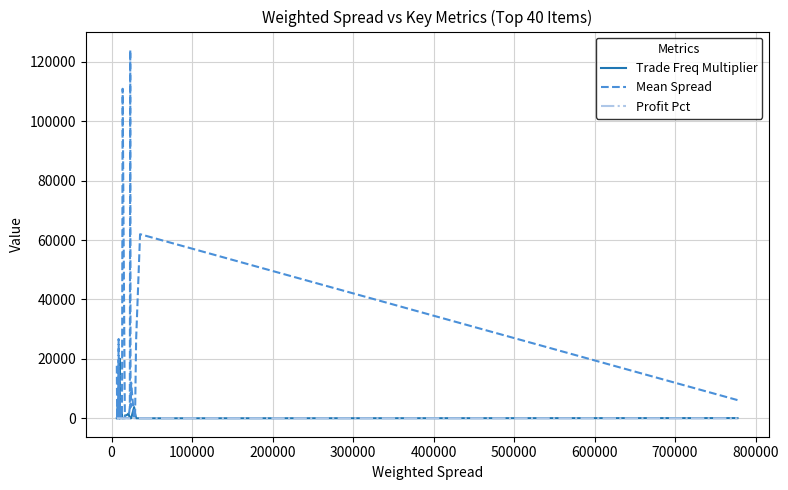

Which series has the largest total across all categories?

Mean Spread